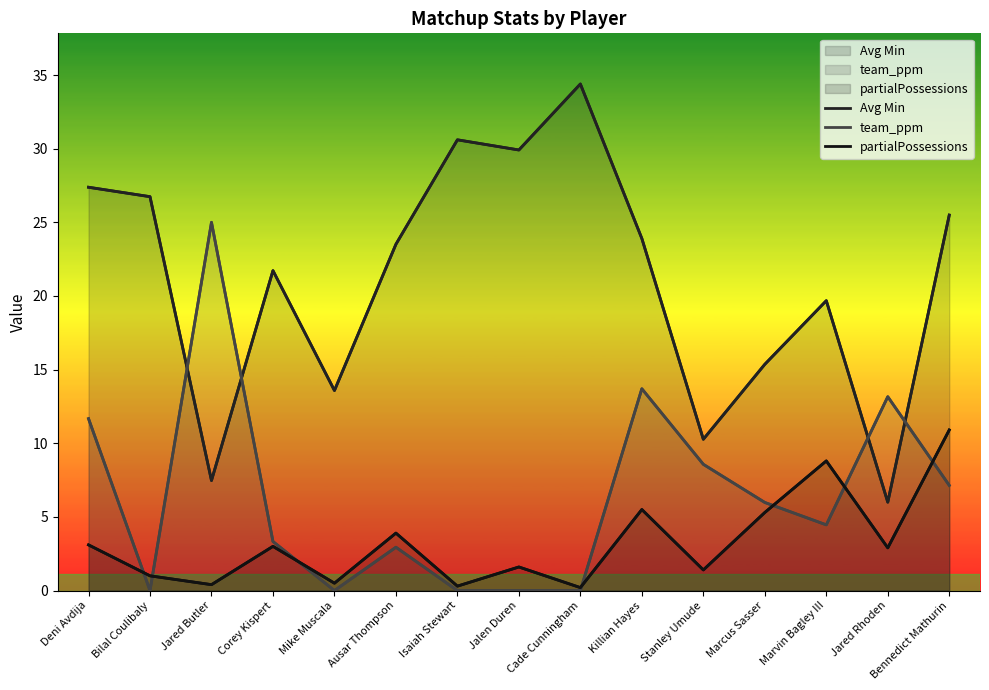

How many interior local peaks does the Avg Min series have?

4